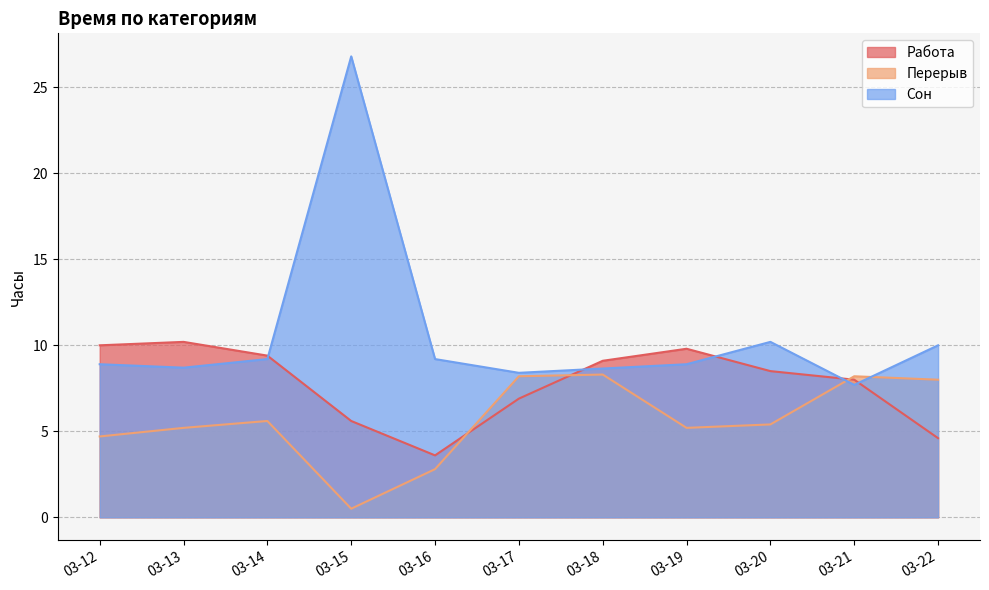

How many interior local peaks does the Работа series have?

2